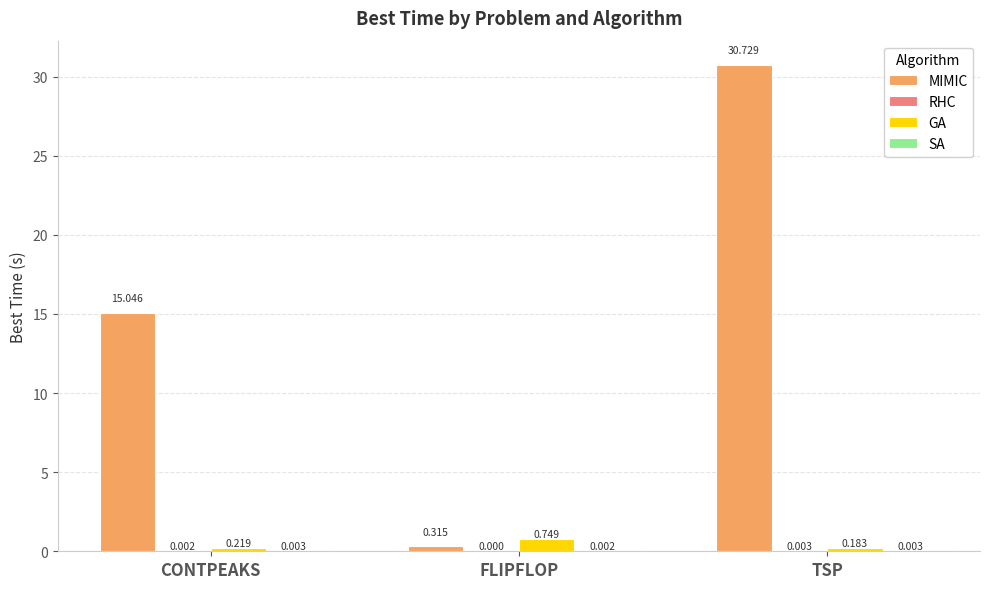

Between CONTPEAKS and FLIPFLOP, which series saw the biggest shift?

MIMIC